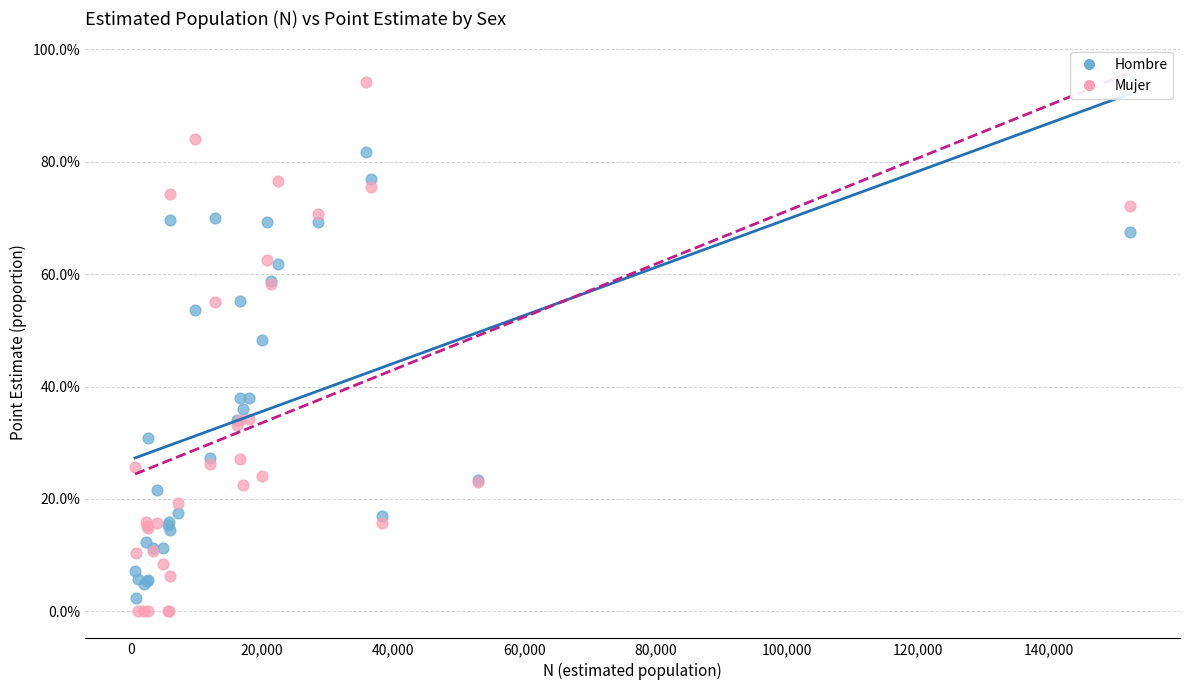

What are all the series names shown in the legend?

Hombre, Mujer